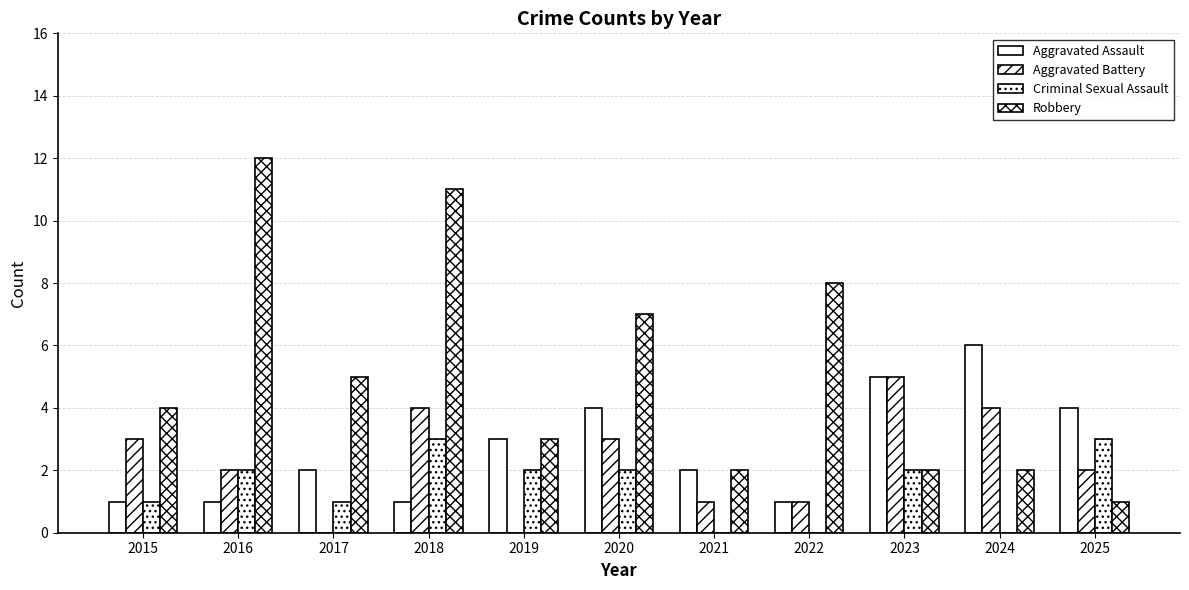

At how many categories does at least one series exceed 6?

4